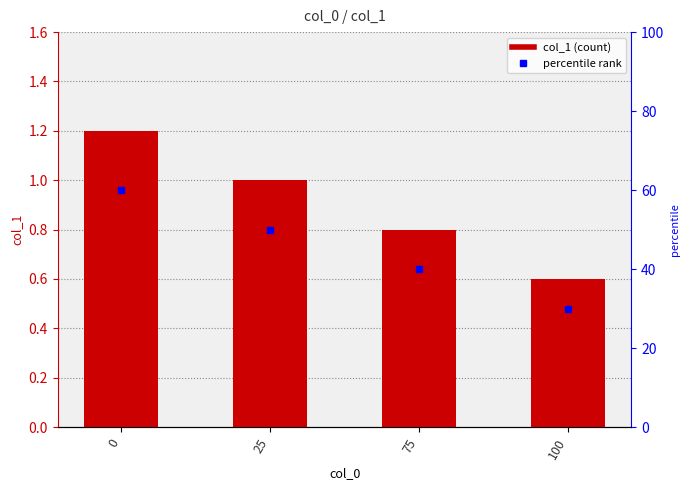

Reading right to left, extract all data points from this chart.

0.6	0.8	1.0	1.2